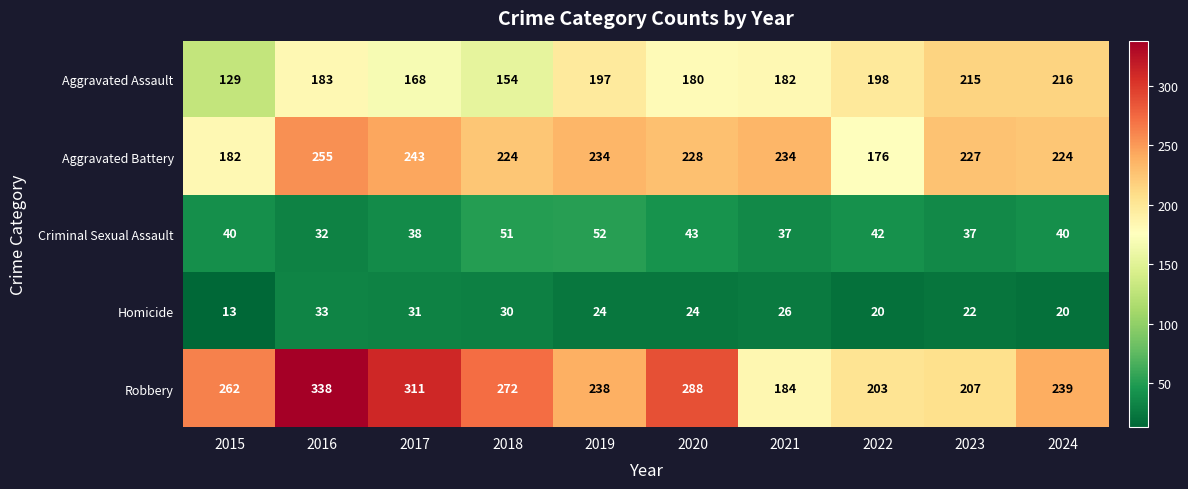

Between 2020 and 2024, which series saw the biggest shift?

Robbery